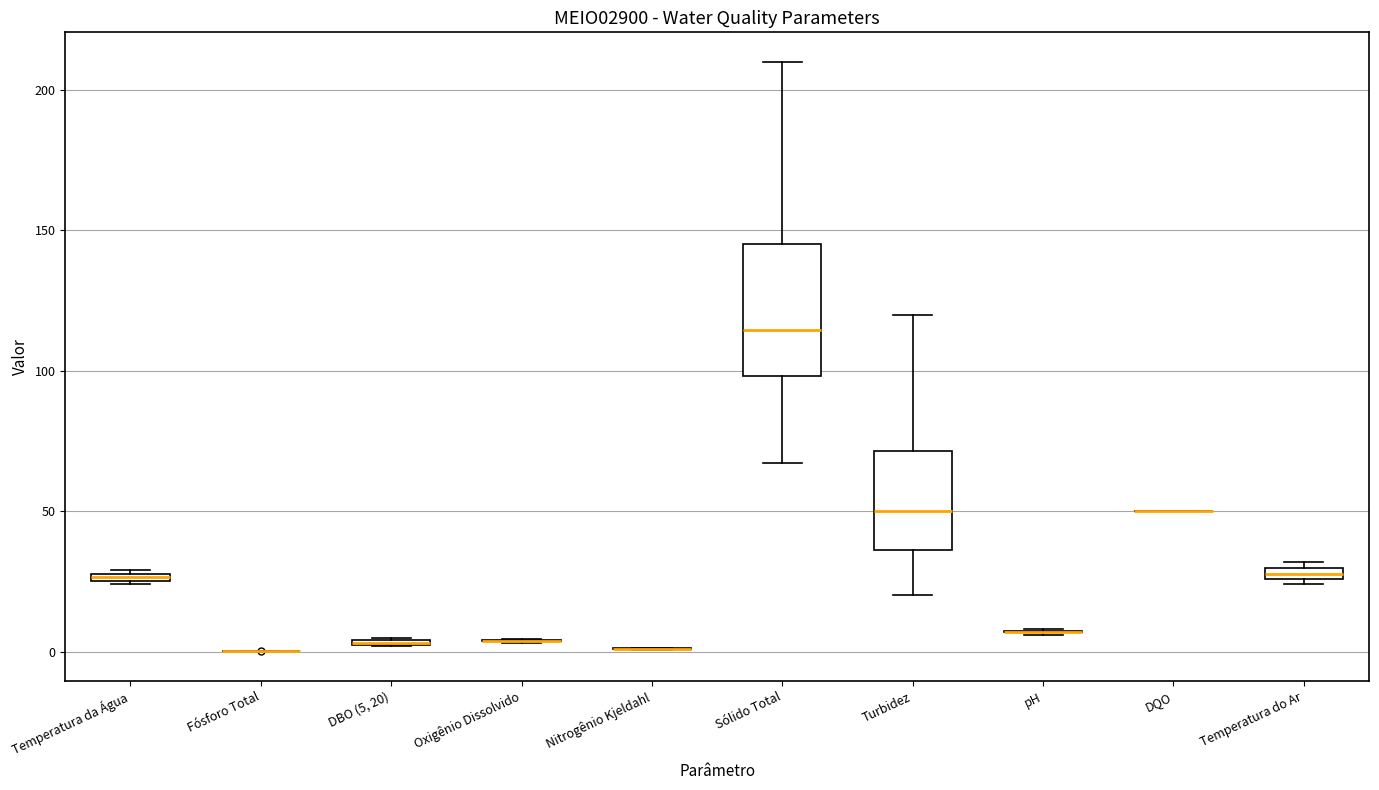

Comparing the boxes themselves (not the whiskers), which one is the tallest?

Sólido Total